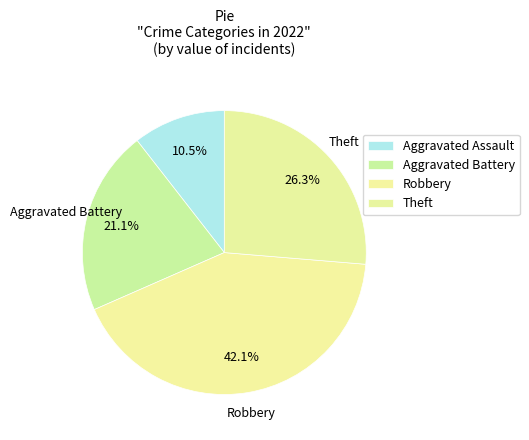

Count the number of slices in the pie.

4